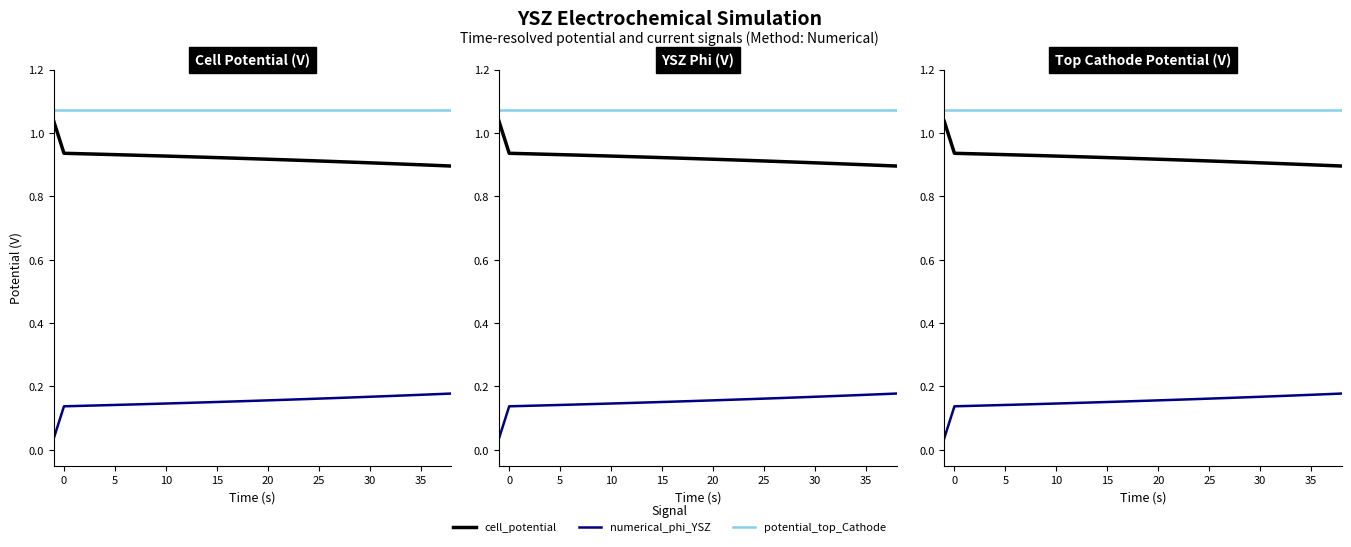

What are all the series names shown in the legend?

cell_potential, numerical_phi_YSZ, potential_top_Cathode